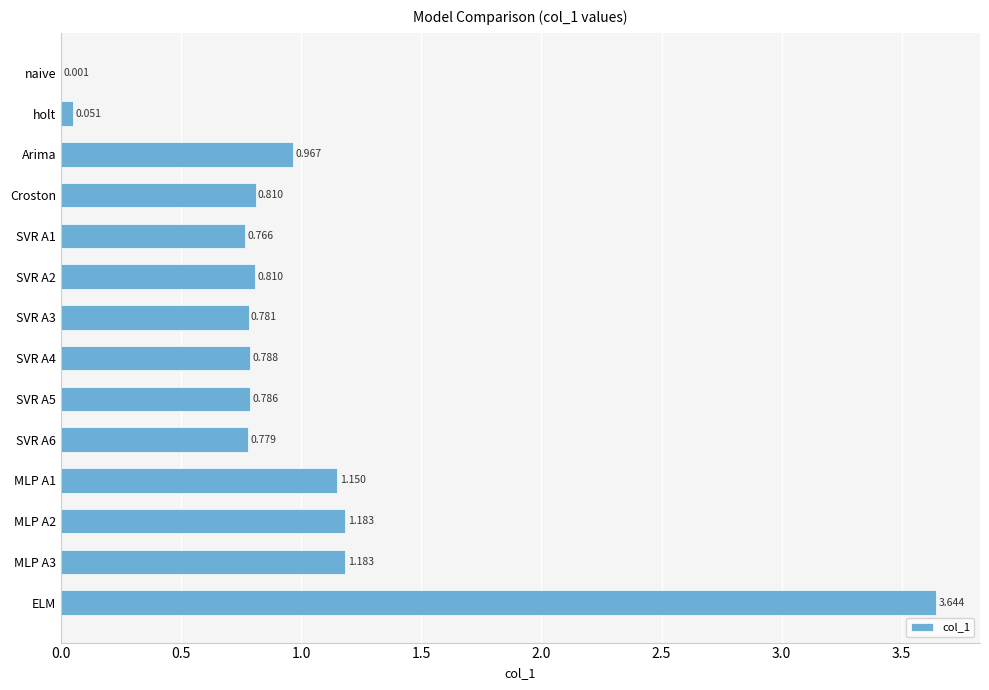

How many distinct data groups are displayed?

1